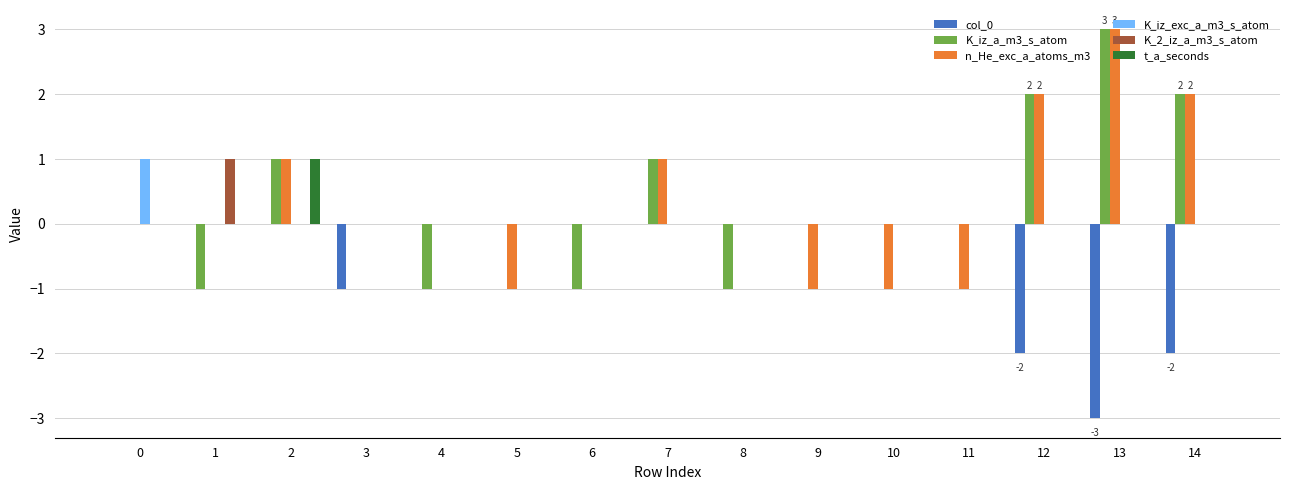

Which series changed the most between 11 and 14?

n_He_exc_a_atoms_m3